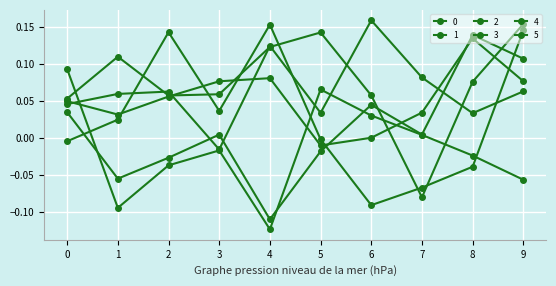

How many lines are shown in the chart?

6